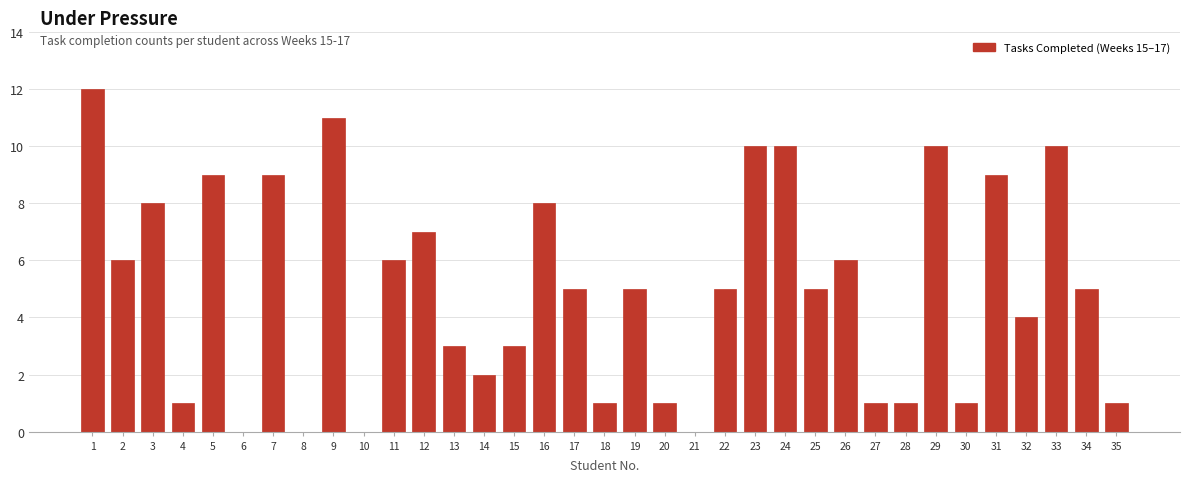

What is the greatest value displayed?

12